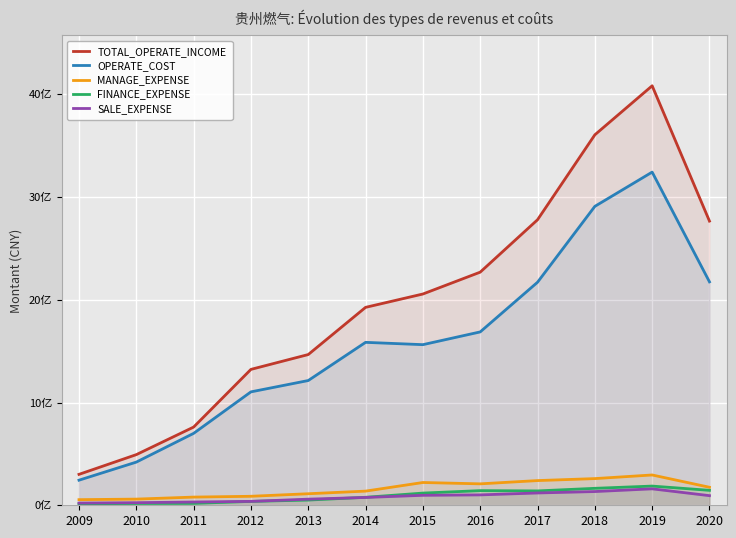

Is the value of FINANCE_EXPENSE at 2010 greater than the value of OPERATE_COST at 2010?

No